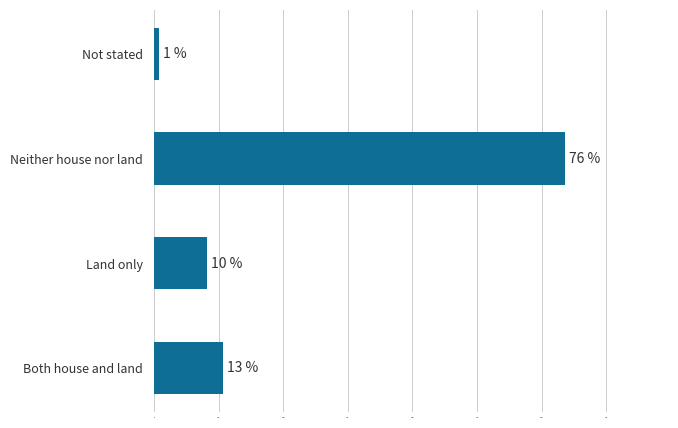

Are the bars horizontal?

Yes